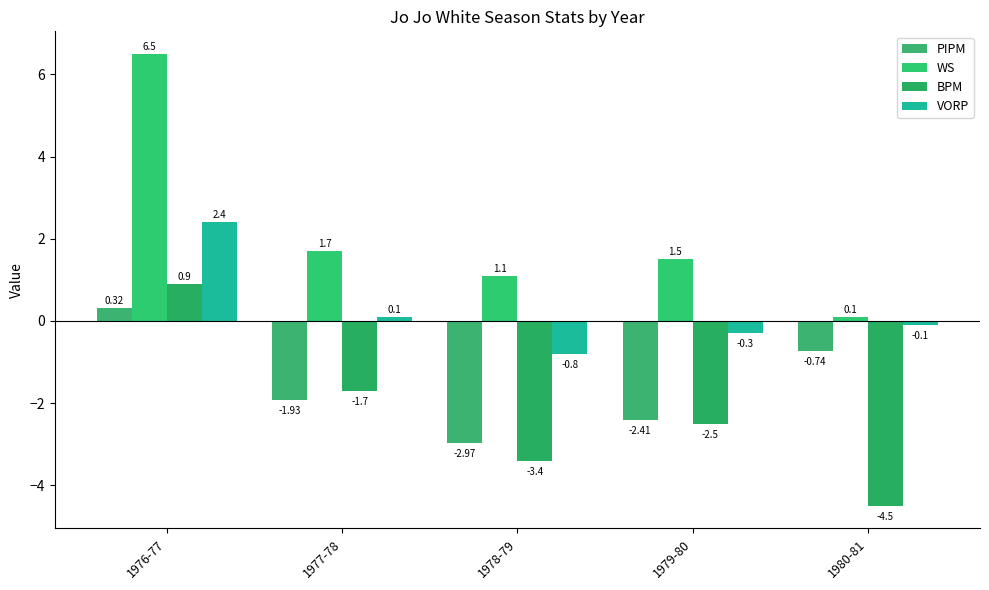

What is the greatest value displayed?

6.5